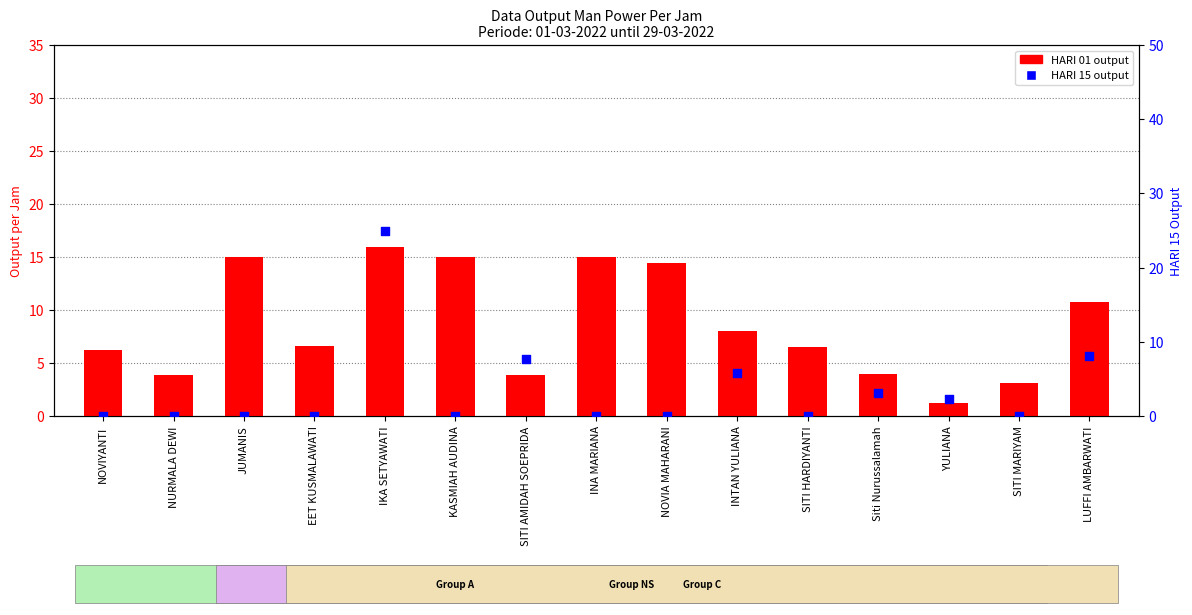

At which category is the sum across all series the highest?

IKA SETYAWATI